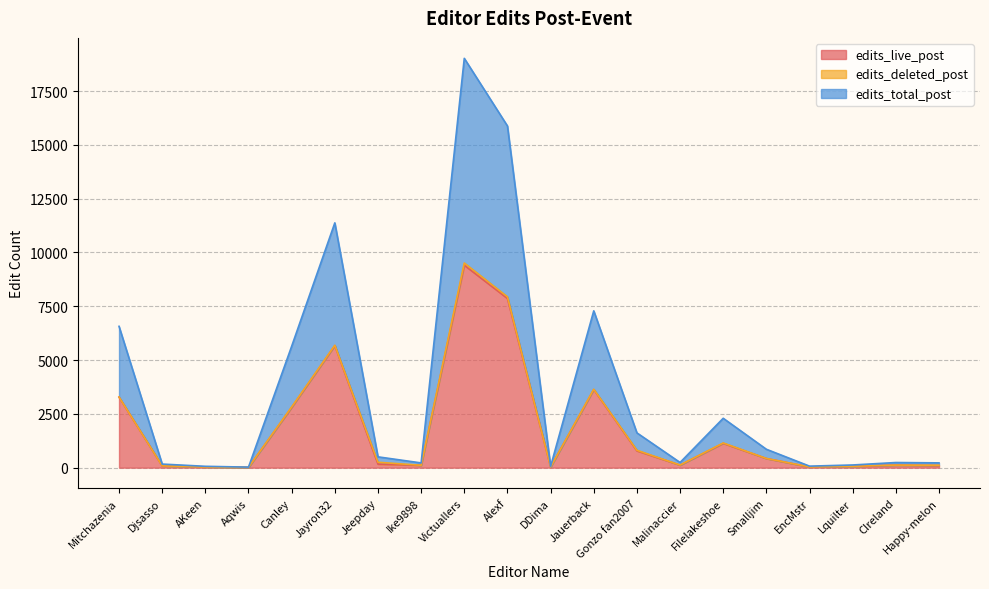

True or false: edits_total_post and edits_live_post cross at least once.

False